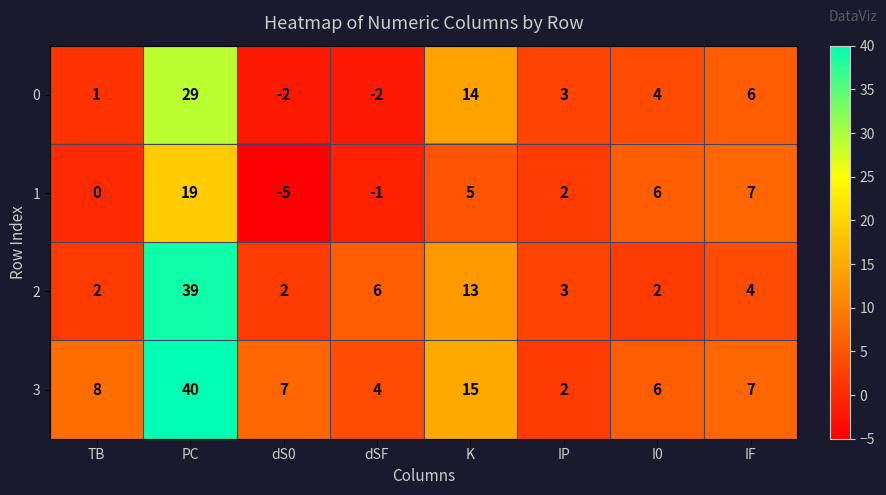

Read the 1 value at I0.

6